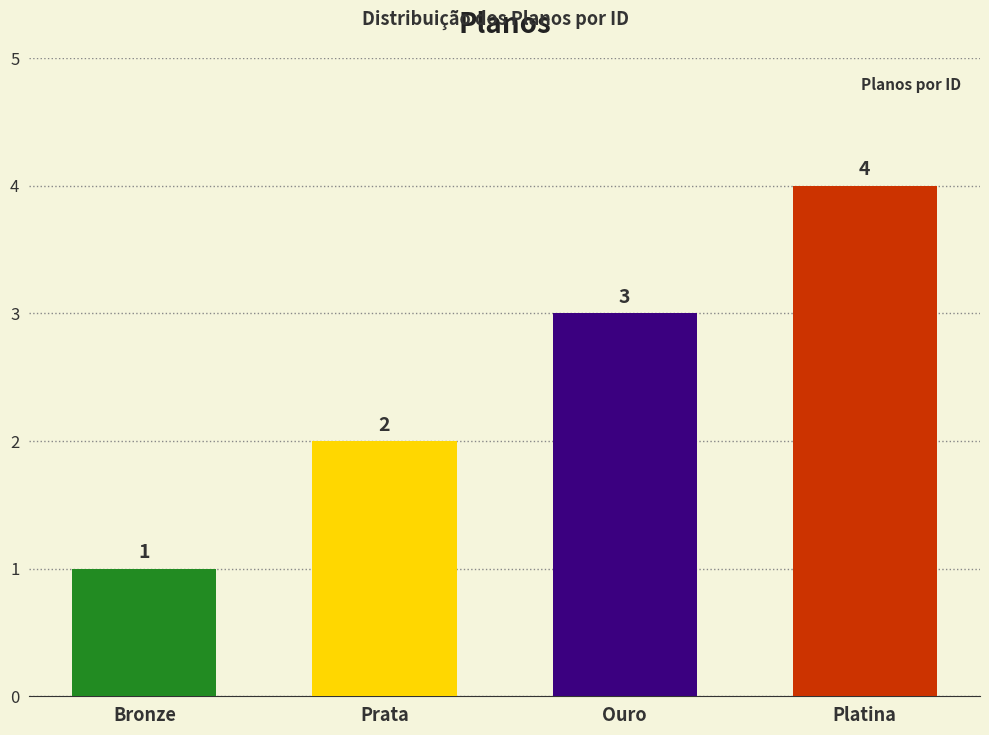

Reading right to left, what are all the values shown in this chart?

4	3	2	1